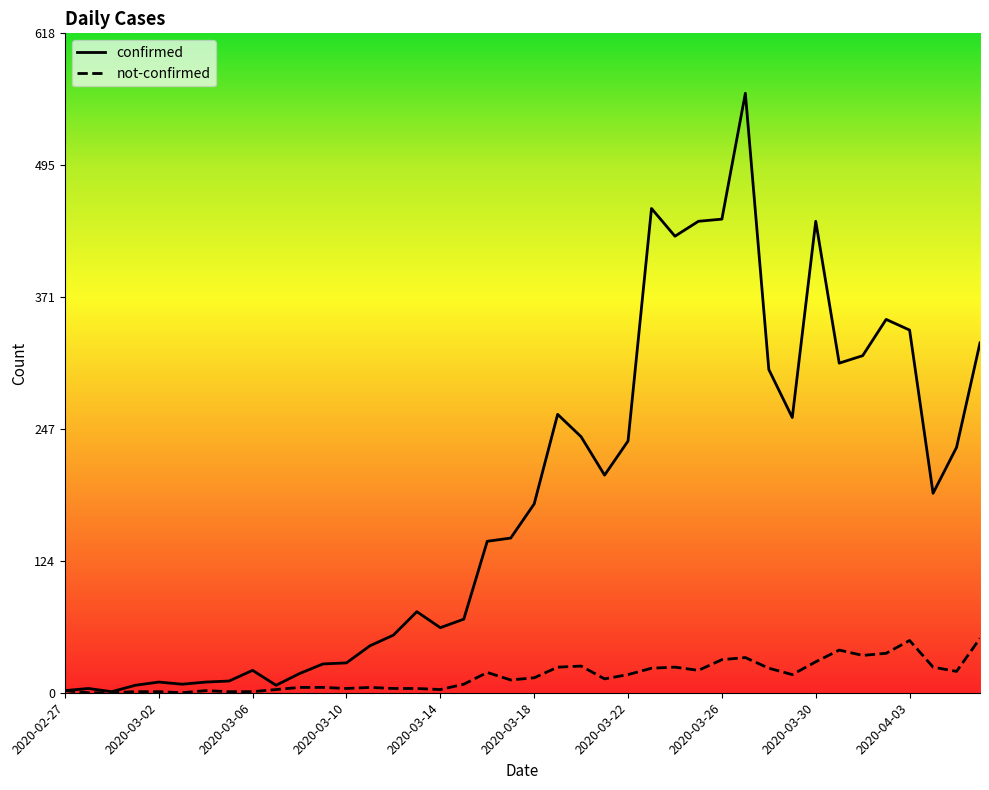

What is the highest value of the not-confirmed series?

51